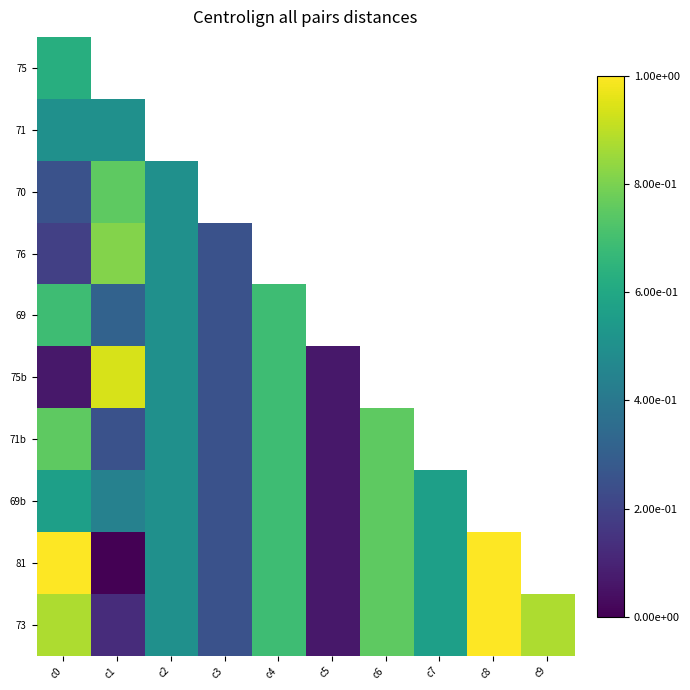

At which category is the sum across all series the highest?

c0